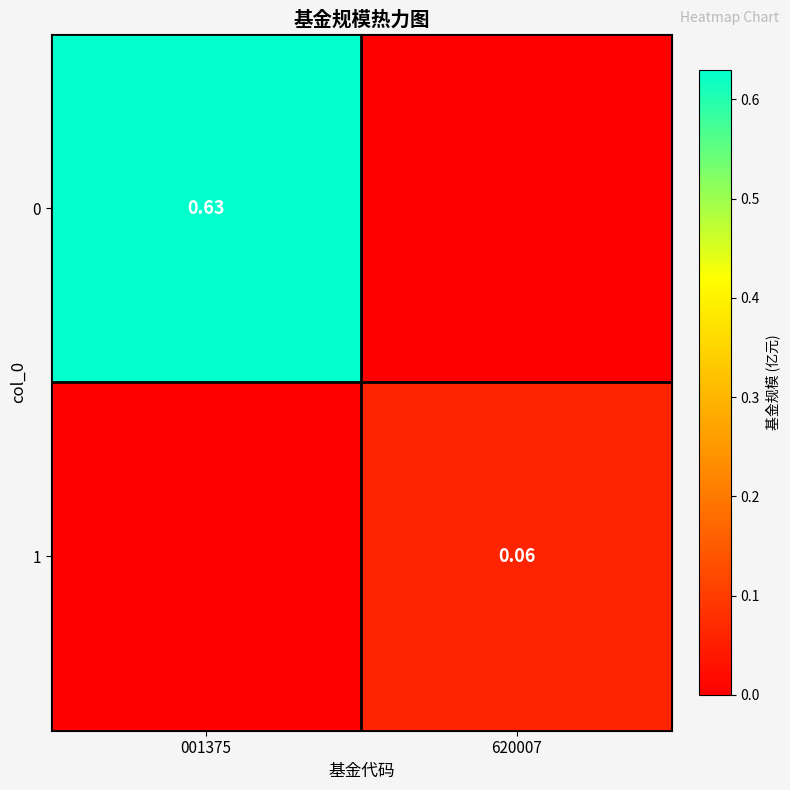

Is the value of 0 at 001375 greater than the value of 1 at 620007?

Yes